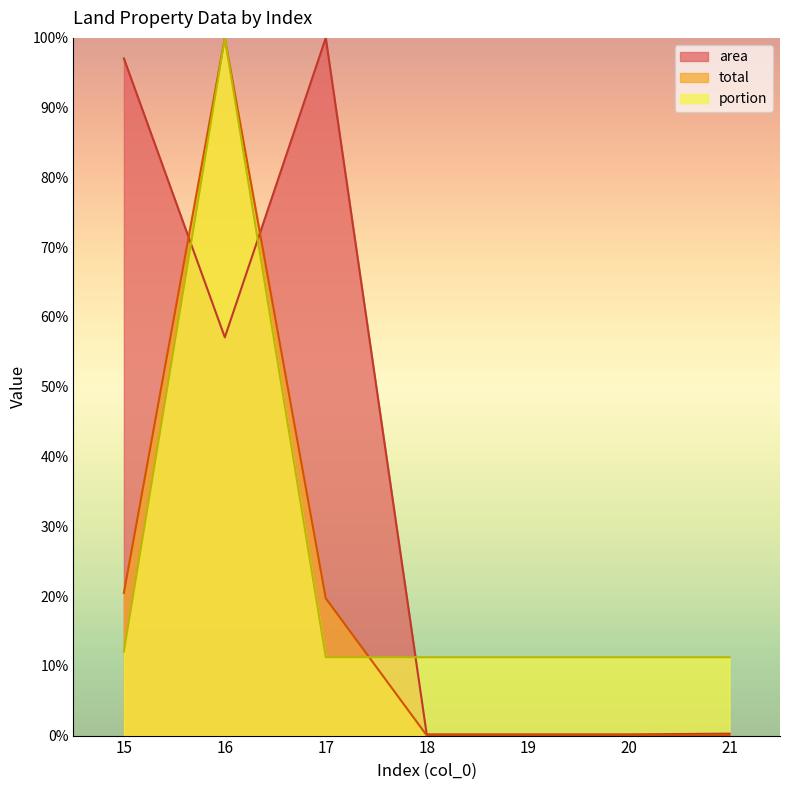

What is the approximate value of portion at 18?

11.2